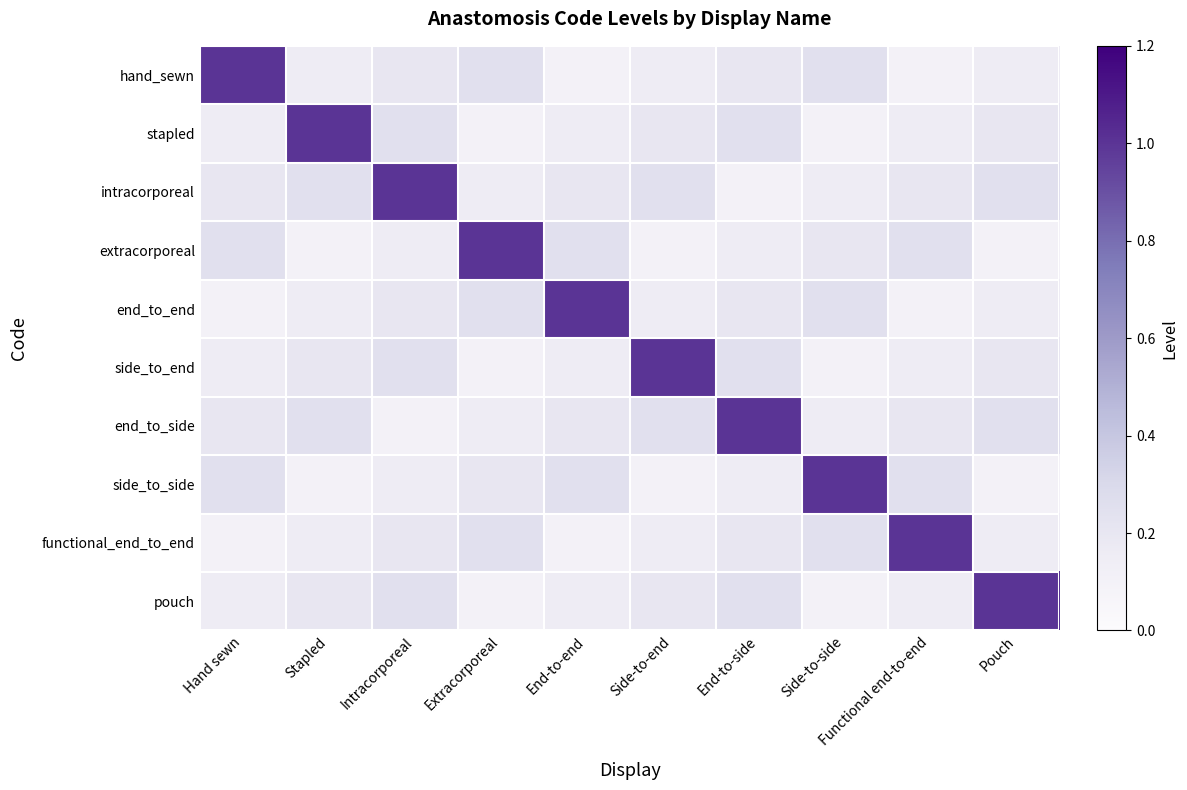

What is the total value across all series at Functional end-to-end?

2.6